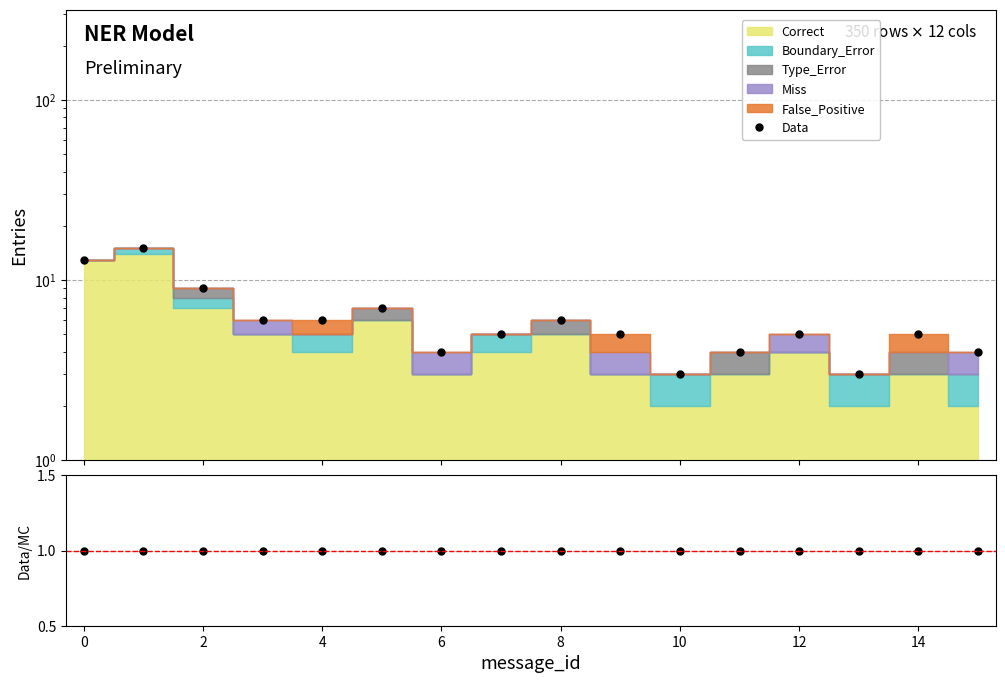

True or false: Data/MC and Data cross at least once.

False